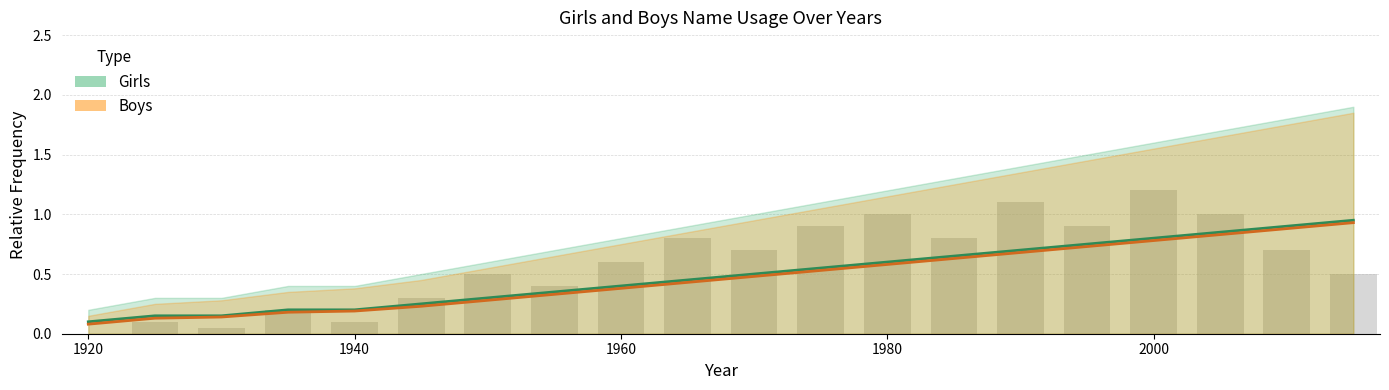

How many data points does each series have?

20